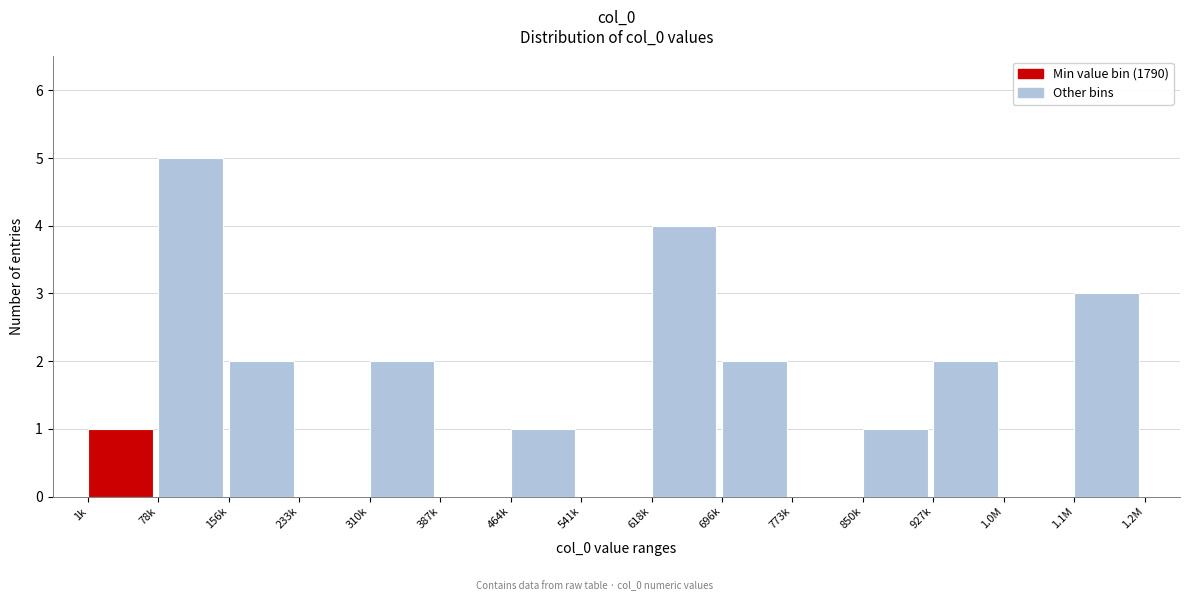

Reading left to right, transcribe all the data shown in this chart.

1k=1	78k=5	156k=2	233k=0	310k=2	387k=0	464k=1	541k=0	618k=4	696k=2	773k=0	850k=1	927k=2	1.0M=0	1.1M=3